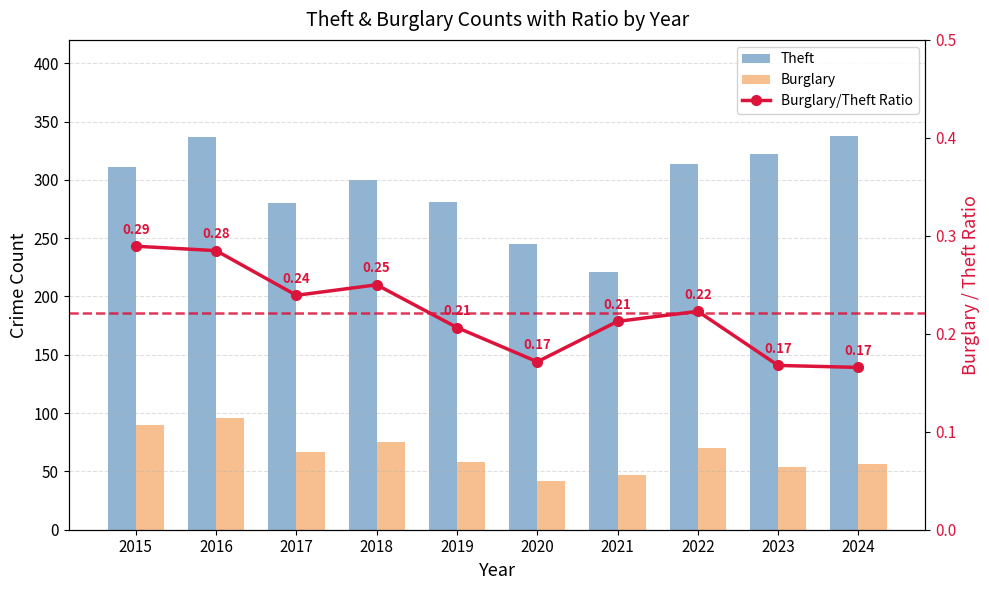

Reading left to right, extract all data points from this chart.

Theft: 311.0	337.0	280.0	300.0	281.0	245.0	221.0	314.0	322.0	338.0
Burglary: 90.0	96.0	67.0	75.0	58.0	42.0	47.0	70.0	54.0	56.0
Burglary/Theft Ratio: 0.3	0.3	0.2	0.2	0.2	0.2	0.2	0.2	0.2	0.2